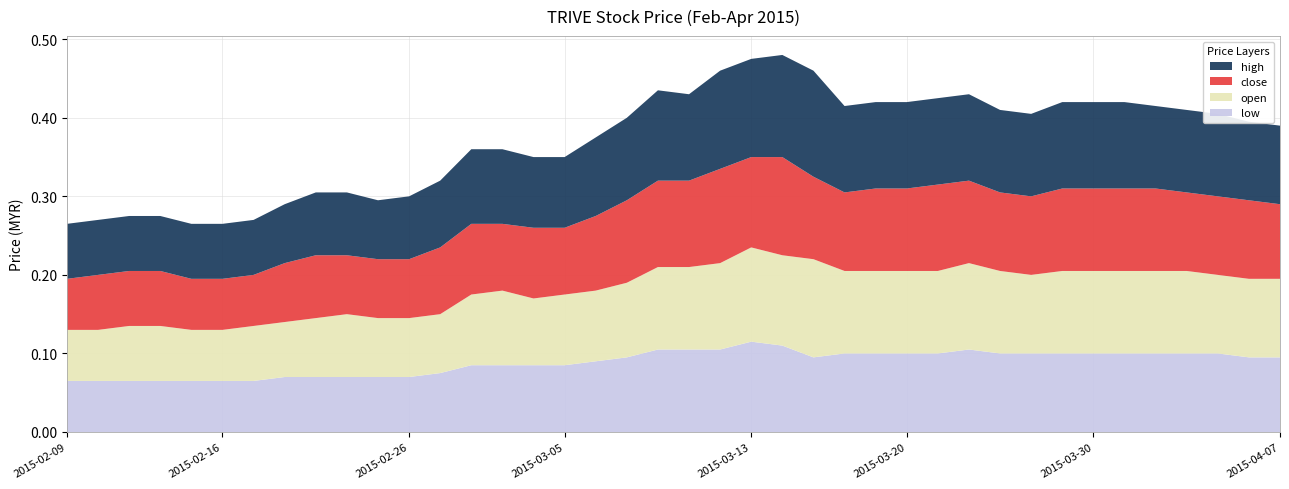

True or false: low has a value of 0.0 at 2015-02-16.

False